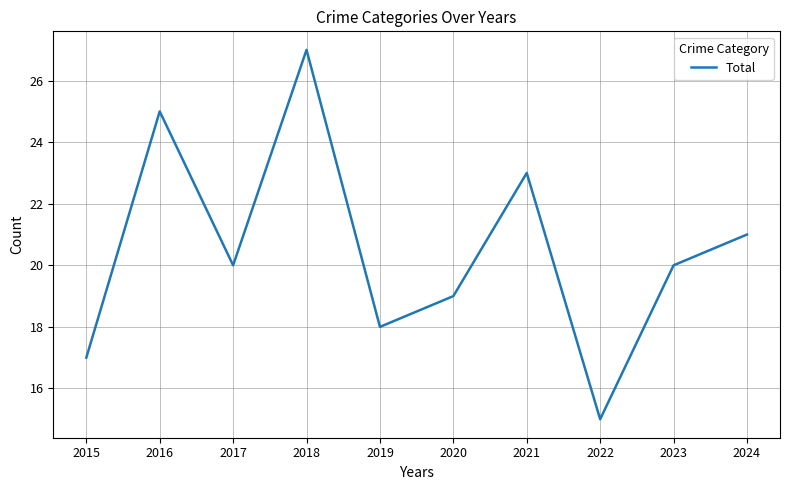

Which category has the highest value across all series?

2018